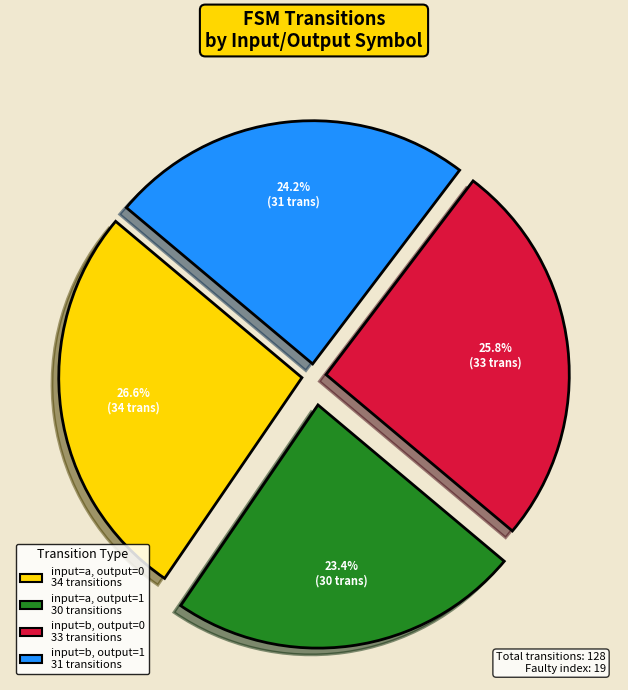

To the nearest percent, what is the difference between the largest and smallest slice percentages?

3%